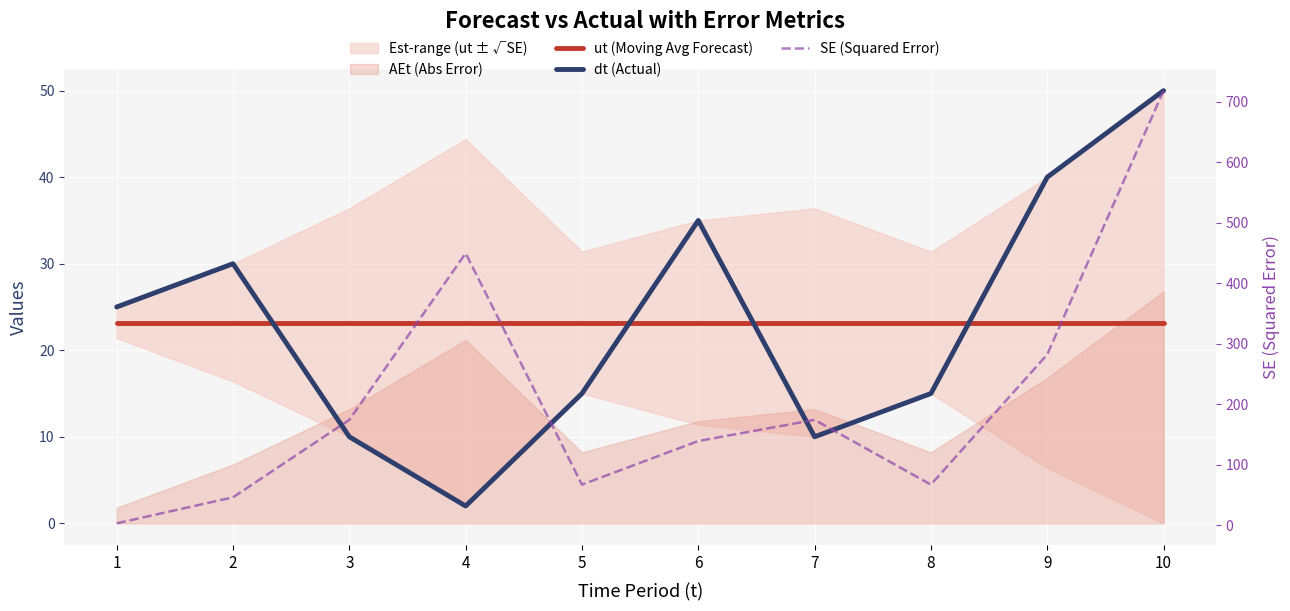

Reading left to right, extract all data points from this chart.

ut (Moving Avg Forecast): 23.2	23.2	23.2	23.2	23.2	23.2	23.2	23.2	23.2	23.2
dt (Actual): 25.0	30.0	10.0	2.0	15.0	35.0	10.0	15.0	40.0	50.0
SE (Squared Error): 3.2	46.2	174.2	449.4	67.2	139.2	174.2	67.2	282.2	718.2